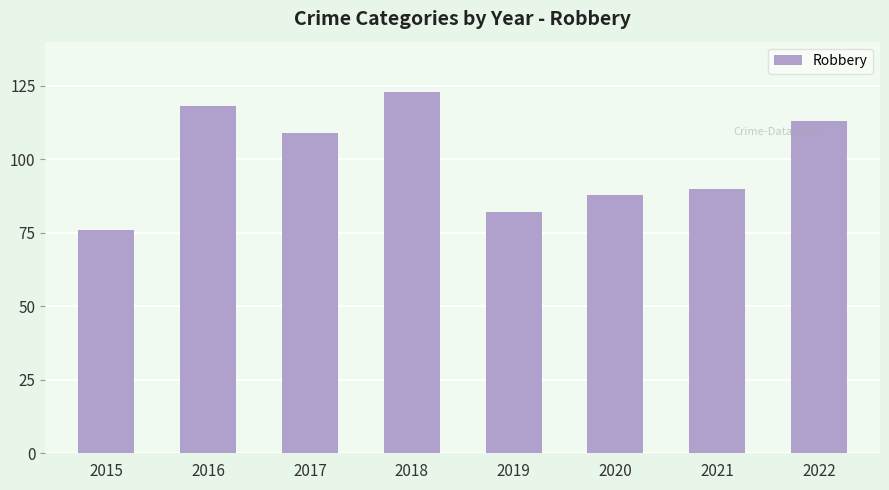

What is the value of the 4th bar from the left?

123